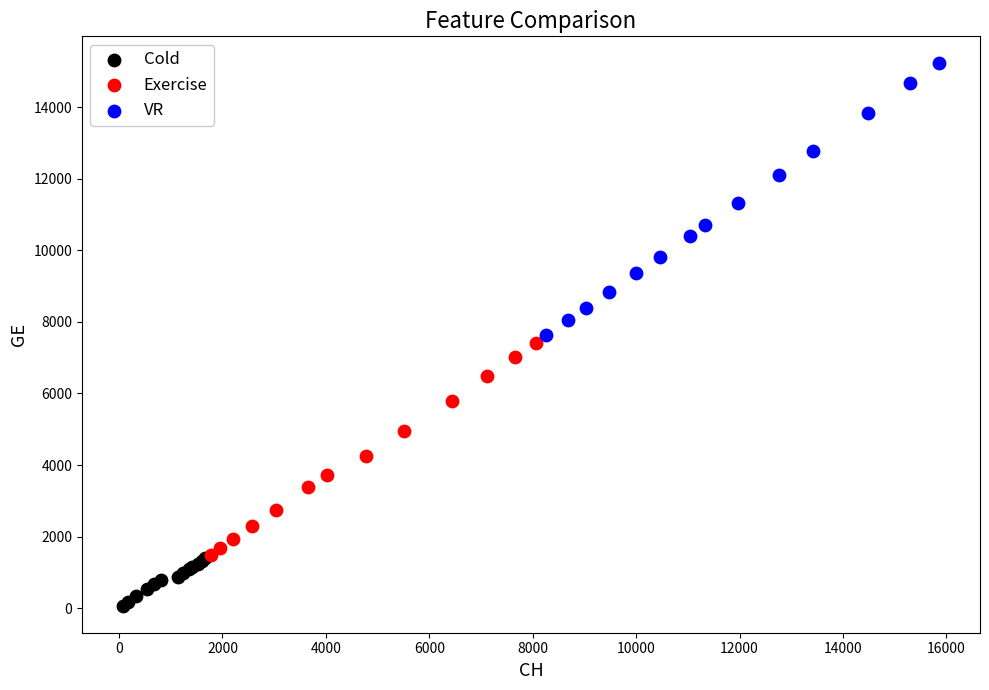

Which series contains the lowest Y value?

Cold